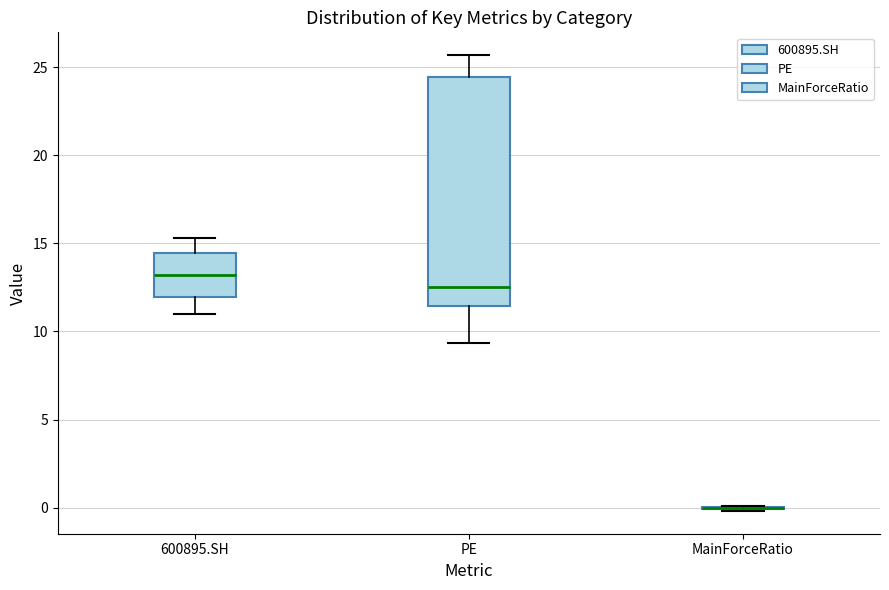

Reading left to right, transcribe this box plot: for each box, give where its median line is, the range the box spans, and where its two whiskers end, as read against the y-axis. The values are not printed on the chart, so give them approximately, as read against the axis.

600895.SH: median 13.0, box 12.0 to 14.5, whiskers 11.0 to 15.5
PE: median 12.5, box 11.5 to 24.5, whiskers 9.5 to 25.5
MainForceRatio: box collapsed to a line at 0.0, whiskers 0.0 to 0.0